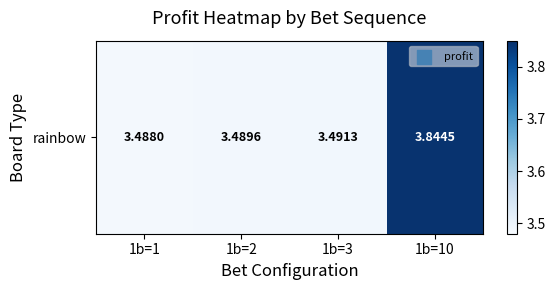

Which label corresponds to the largest value in the chart?

1b=10